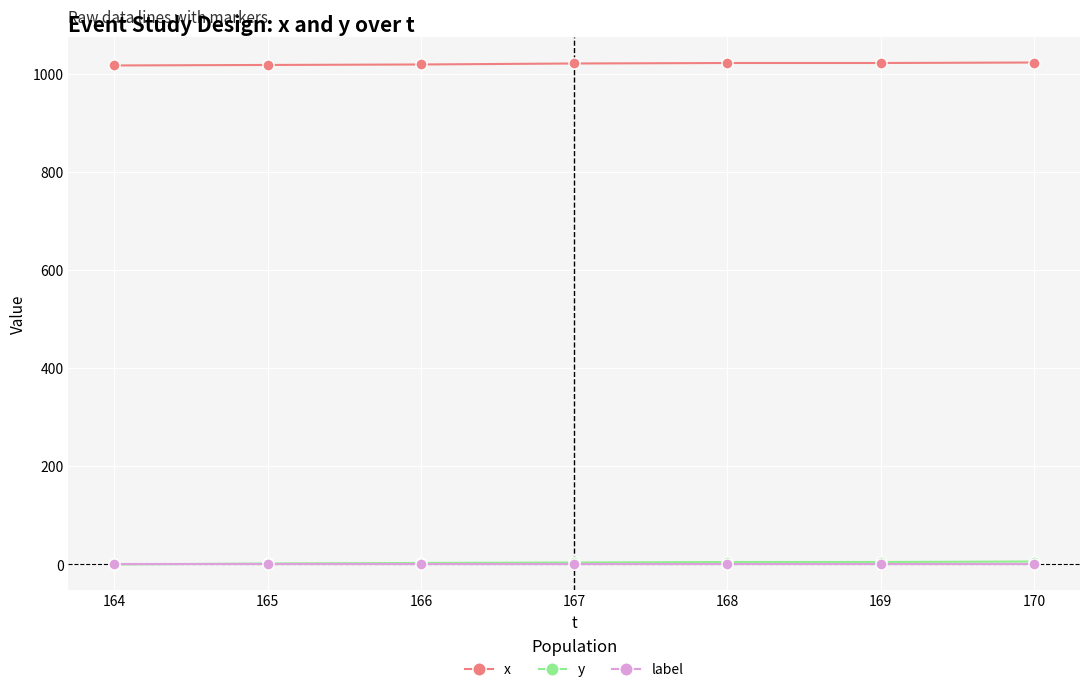

True or false: x has a value of 1356 at 164.

False